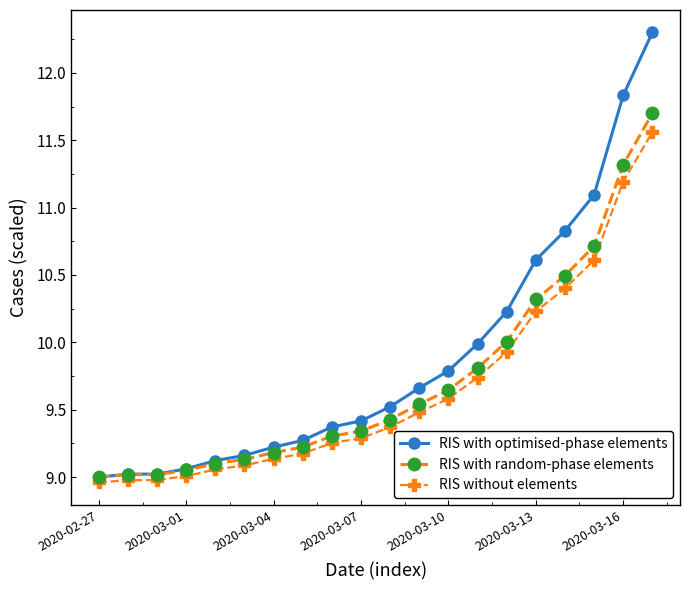

What is the highest value of the RIS with optimised-phase elements series?

12.3